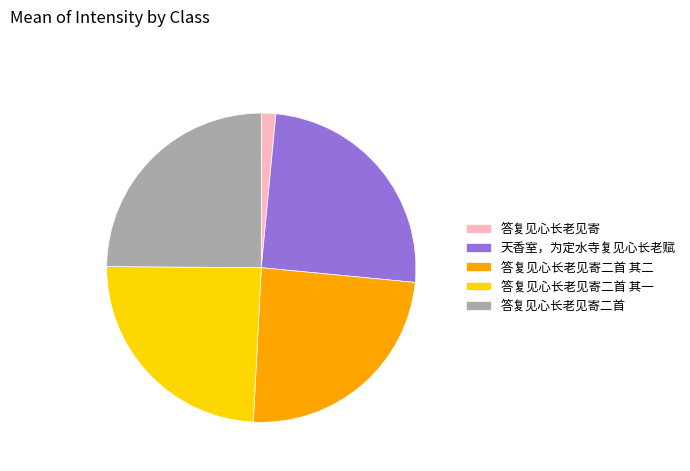

The 天香室，为定水寺复见心长老赋 slice represents 25% of the pie. True or false?

True